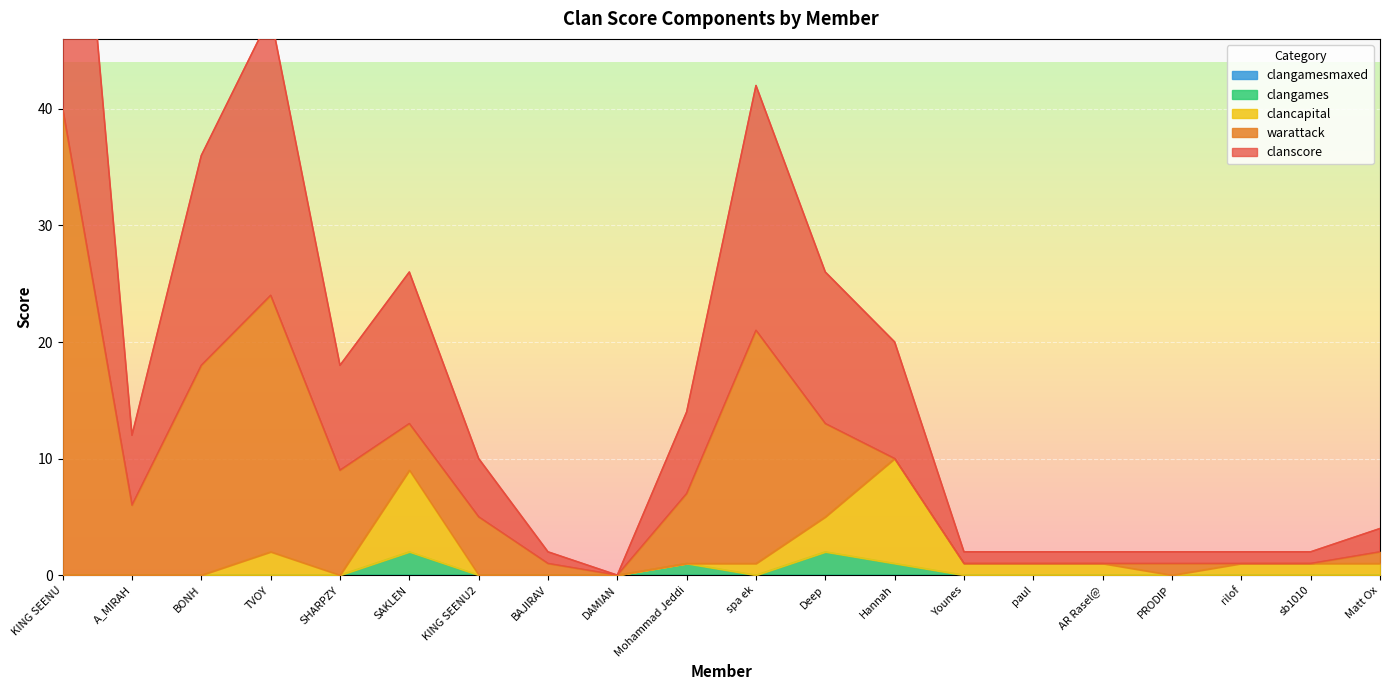

Which series changed the most between SHARPZY and SAKLEN?

clancapital